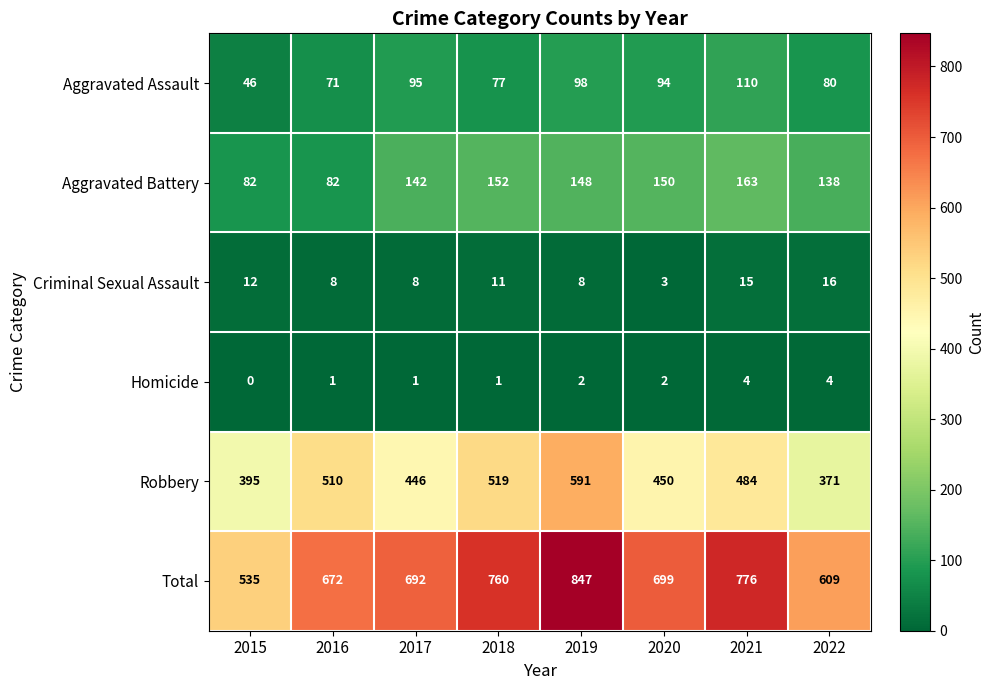

What is the difference between the second highest and second lowest values in the Aggravated Battery series?

70